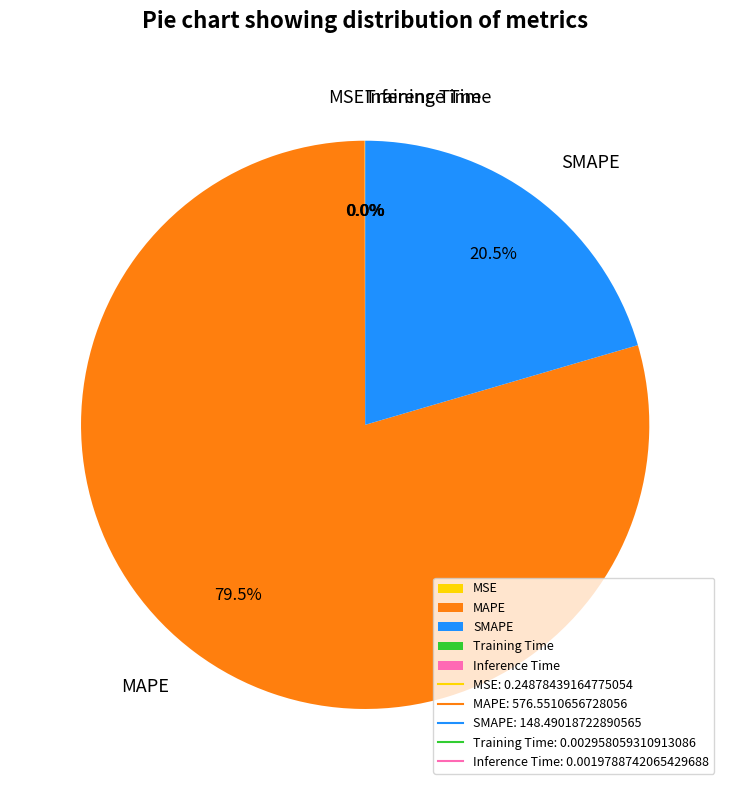

Is MAPE the majority of the pie?

Yes